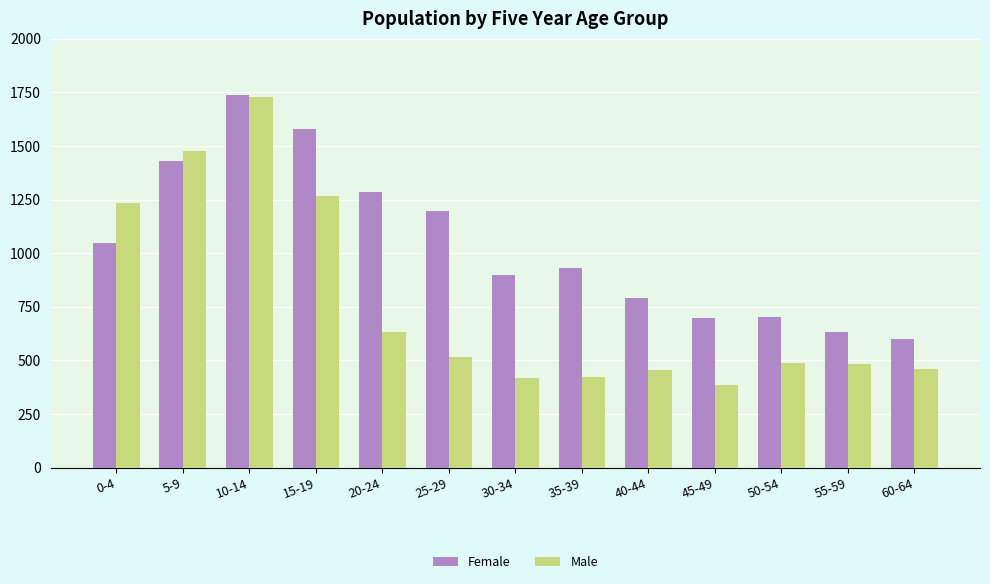

How many series are shown in this chart?

2